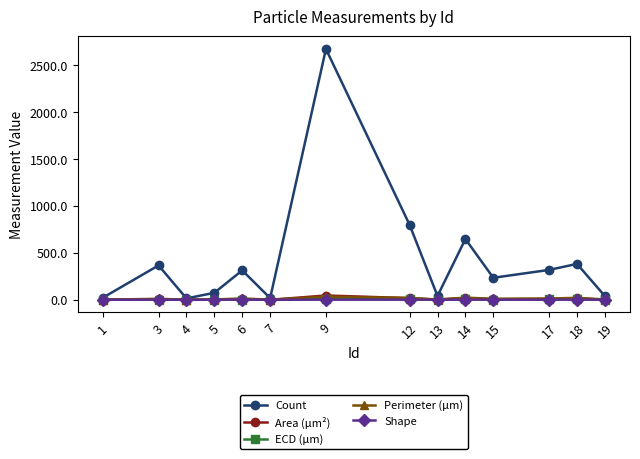

True or false: Perimeter (μm) has more than 1 points higher than both neighbors.

True